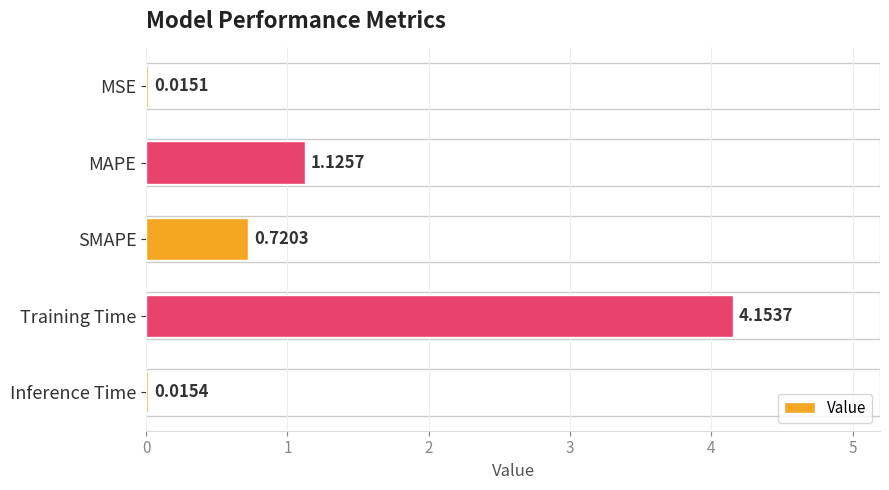

Which has a higher value, Inference Time or MAPE?

MAPE